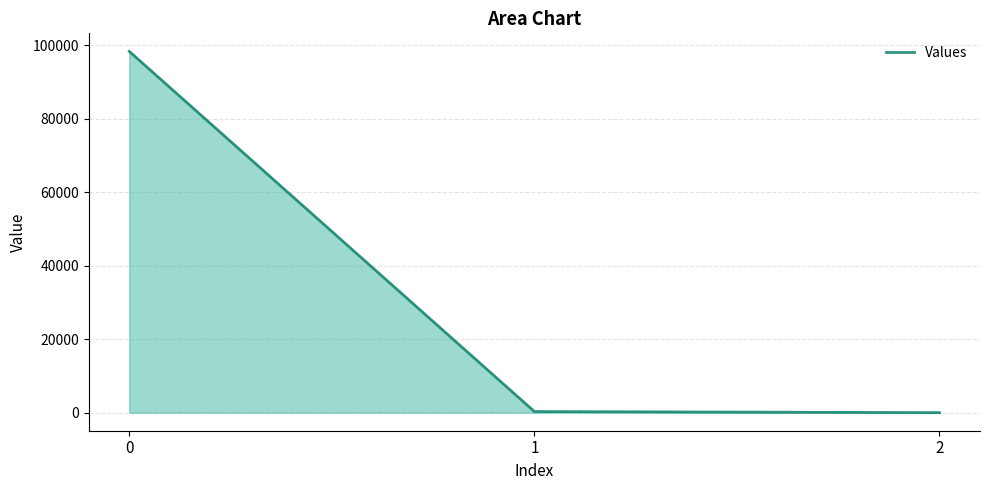

What is the greatest value displayed?

98282.0